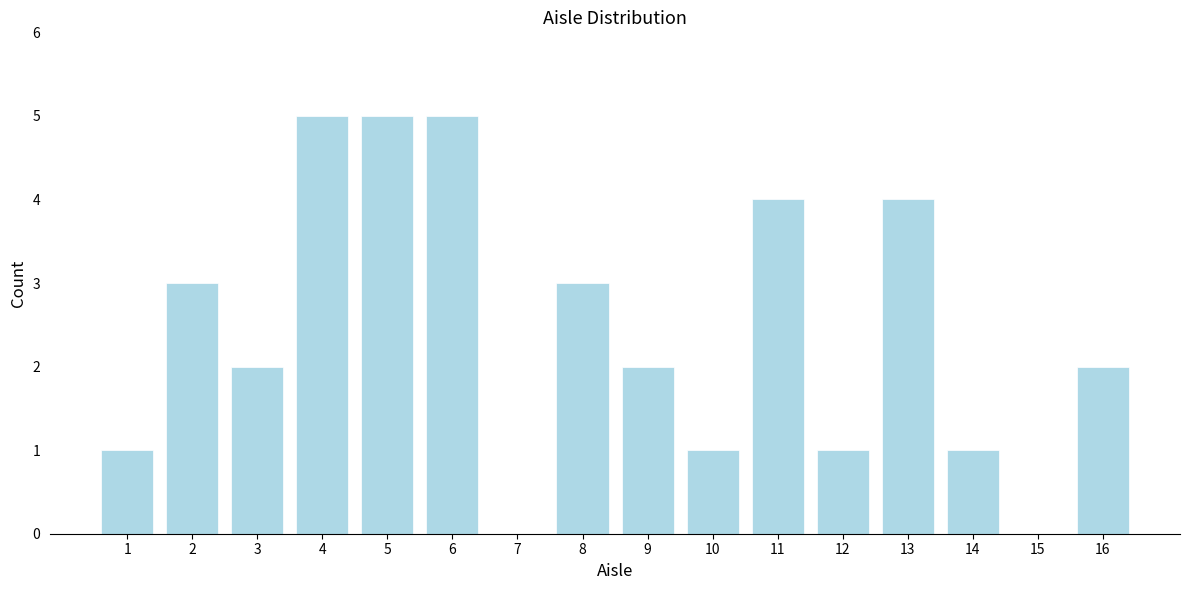

Reading left to right, list all the values displayed in this chart.

1=1	2=3	3=2	4=5	5=5	6=5	7=0	8=3	9=2	10=1	11=4	12=1	13=4	14=1	15=0	16=2